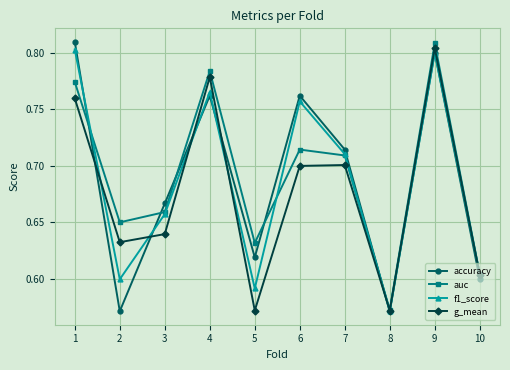

What is the difference between the highest and lowest values at 5?

0.1